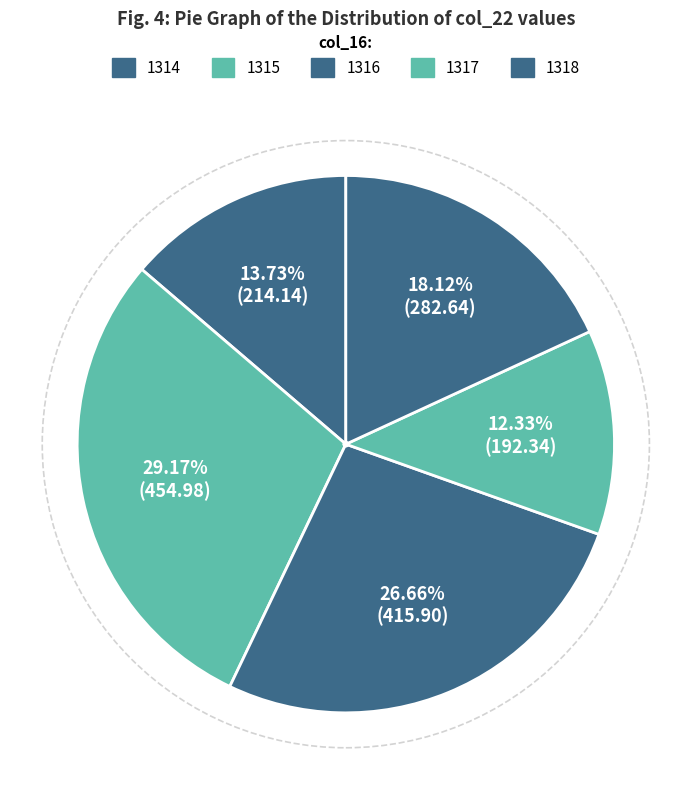

Count the number of slices in the pie.

5